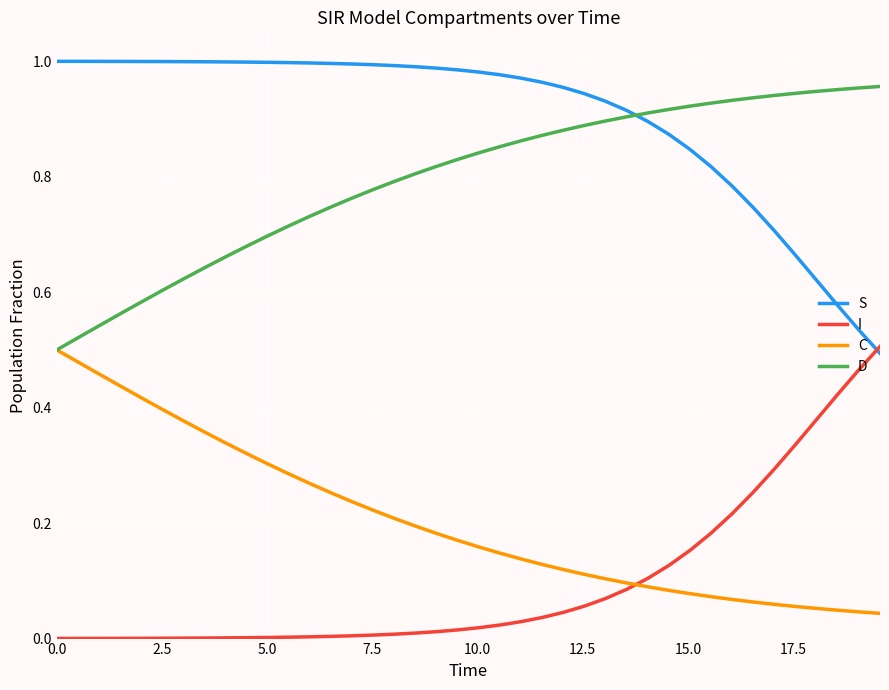

Which series has the largest total across all categories?

S